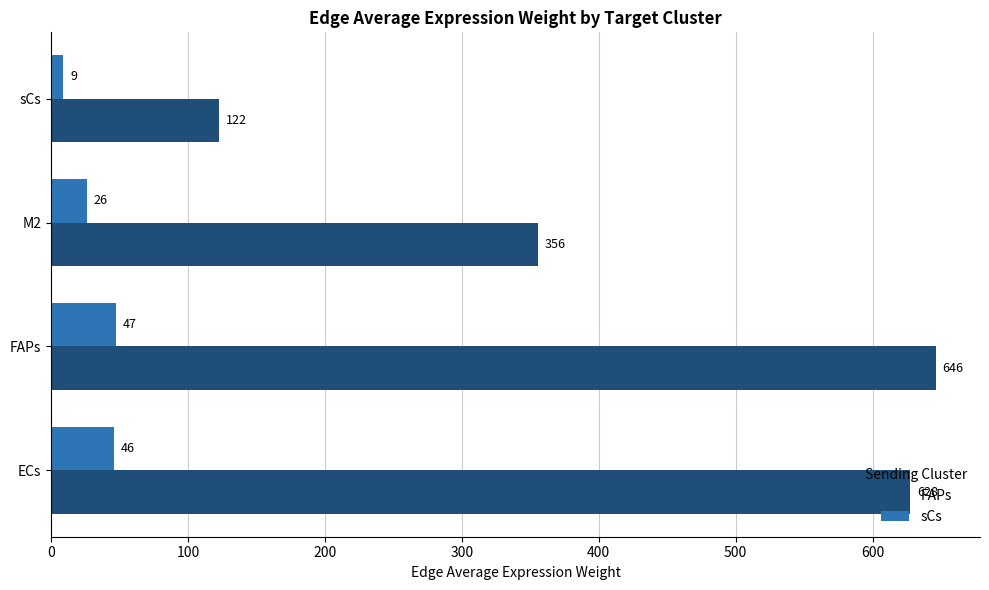

What is the sum of the sCs values at M2 and ECs?

72.0